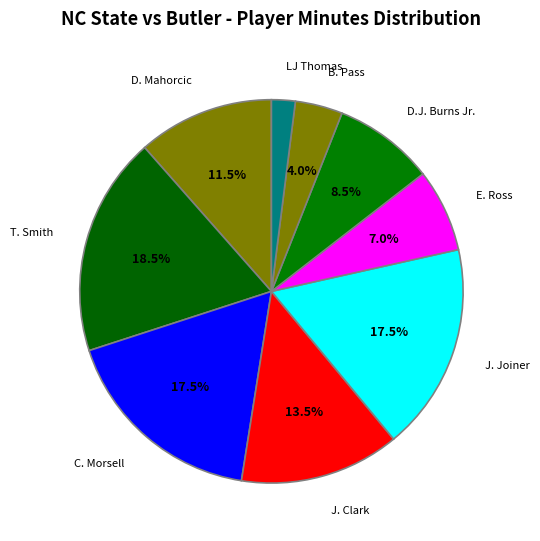

How many slices are in this pie chart?

9